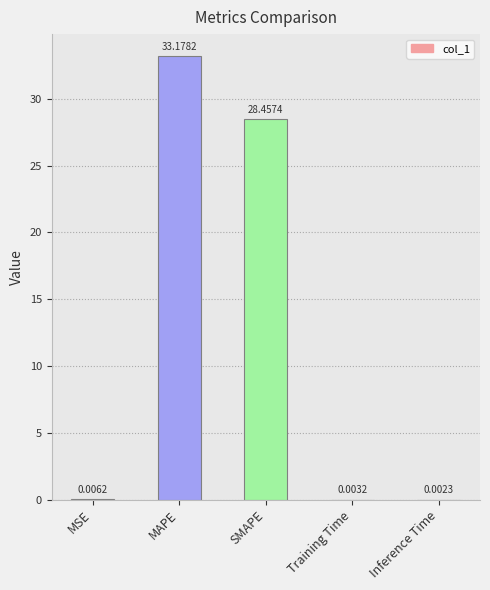

What is the sum of all values?

61.6